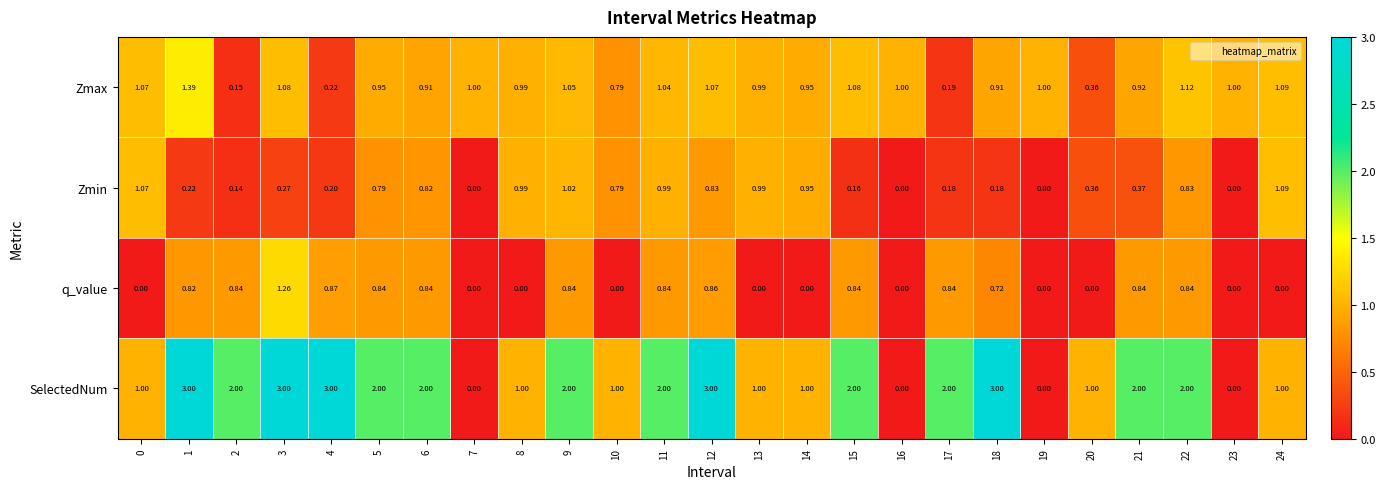

List the series in order of their peak value, highest first.

SelectedNum, Zmax, q_value, Zmin